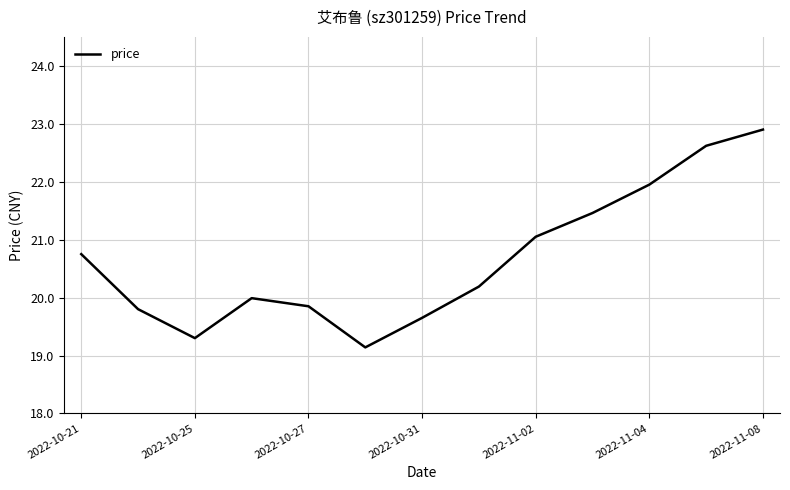

What is the greatest value displayed?

22.9